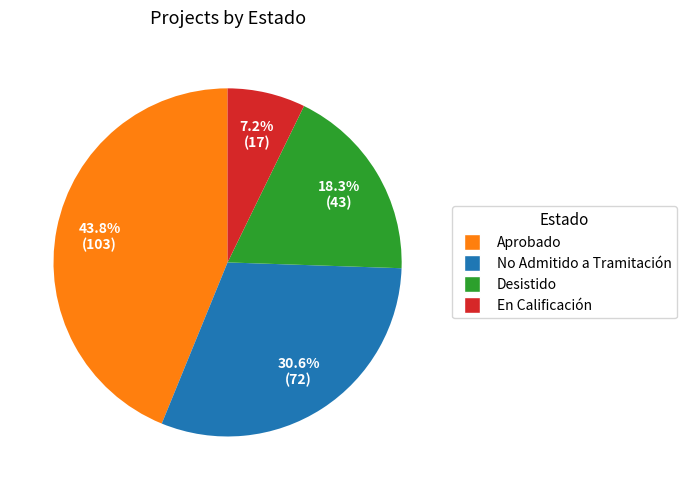

Approximately how many times larger is the value at Desistido compared to En Calificación?

2.5